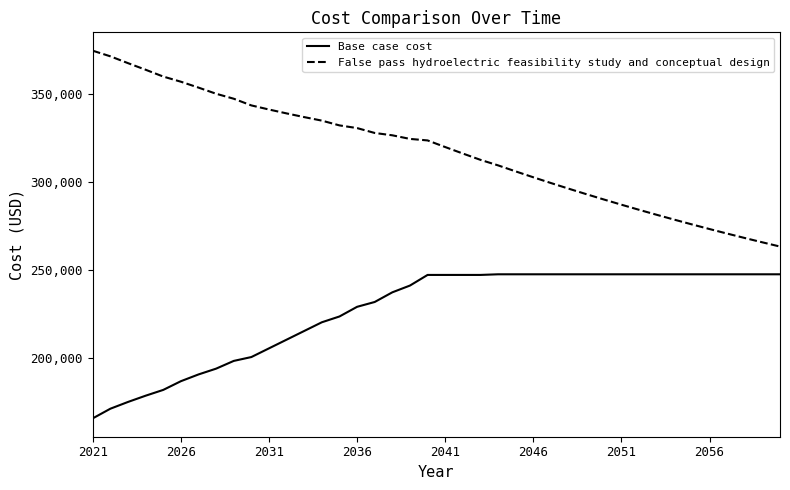

How many lines are shown in the chart?

2